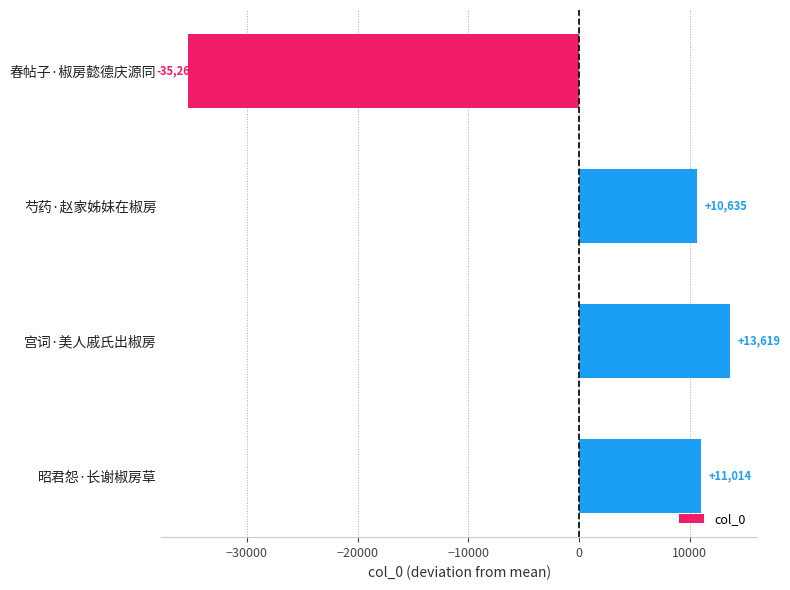

Is it true that the value at 宫词·美人戚氏出椒房 is 13619?

True